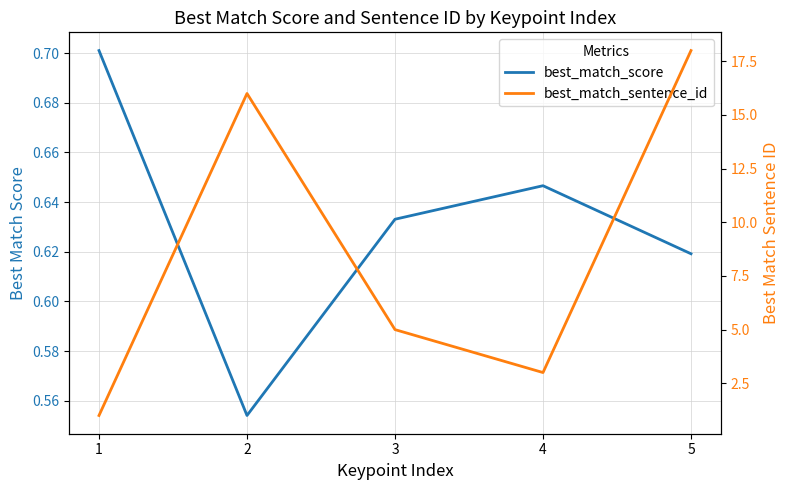

Reading right to left, what are all the values shown in this chart?

best_match_score: 5=0.6	4=0.6	3=0.6	2=0.6	1=0.7
best_match_sentence_id: 5=18.0	4=3.0	3=5.0	2=16.0	1=1.0